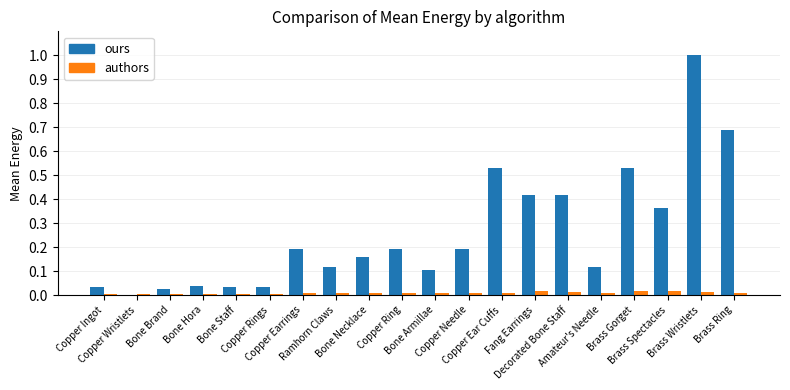

Does the chart contain stacked bars?

No